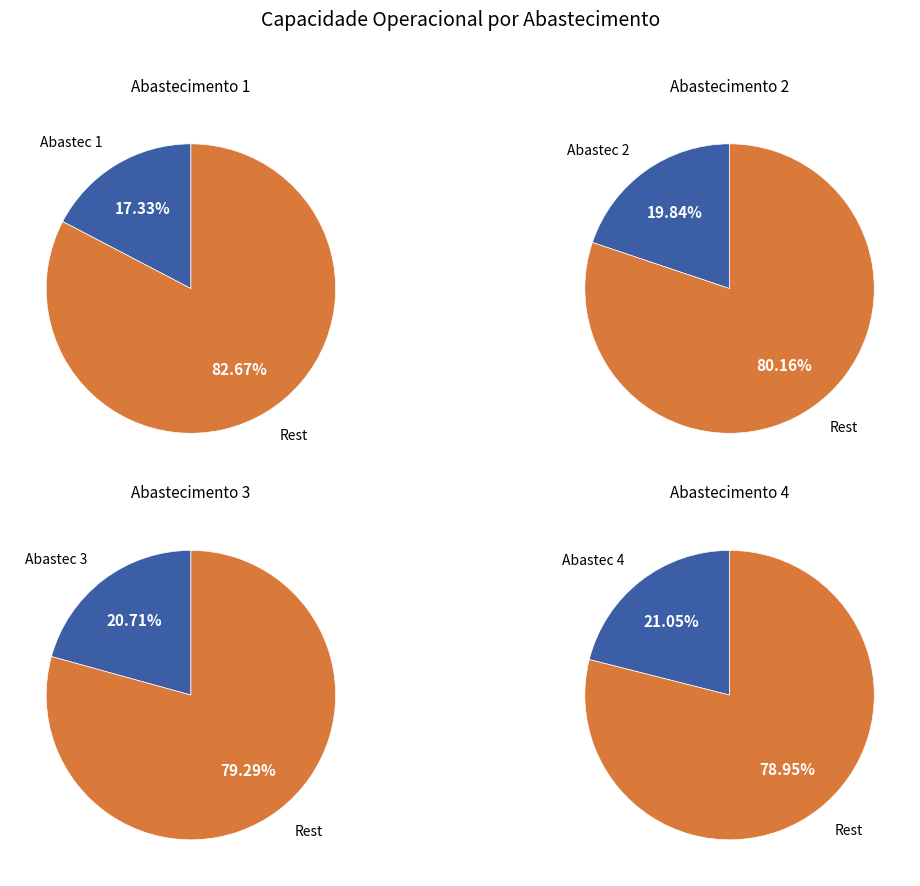

Is it true that Row 2 is 21% of the pie?

True